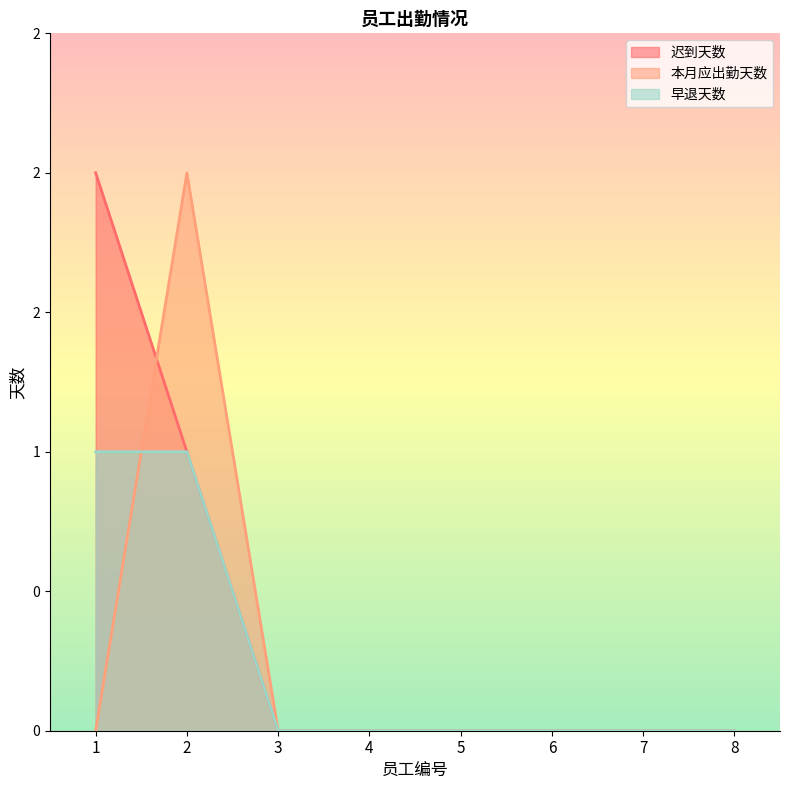

Reading left to right, list all the values displayed in this chart.

迟到天数: 1=2	2=1	3=0	4=0	5=0	6=0	7=0	8=0
本月应出勤天数: 1=0	2=2	3=0	4=0	5=0	6=0	7=0	8=0
早退天数: 1=1	2=1	3=0	4=0	5=0	6=0	7=0	8=0